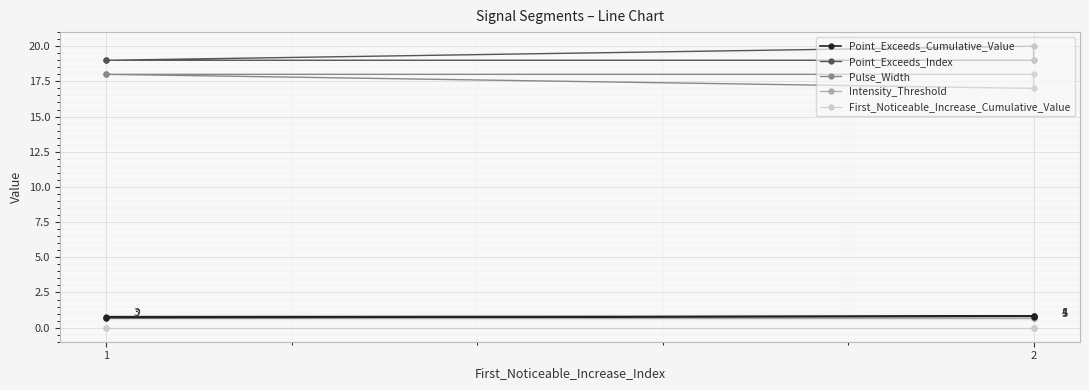

How many data points does each series have?

5